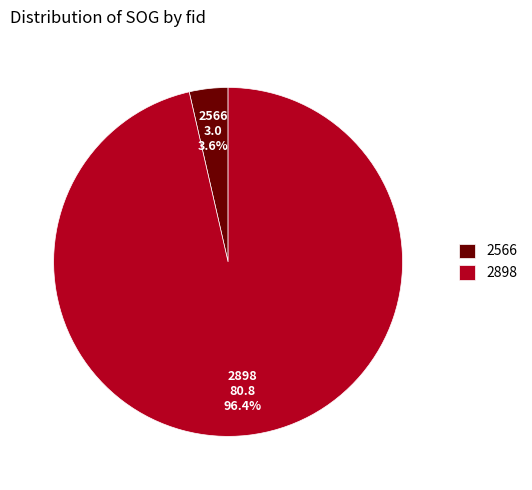

Which has a higher value, 2898 or 2566?

2898